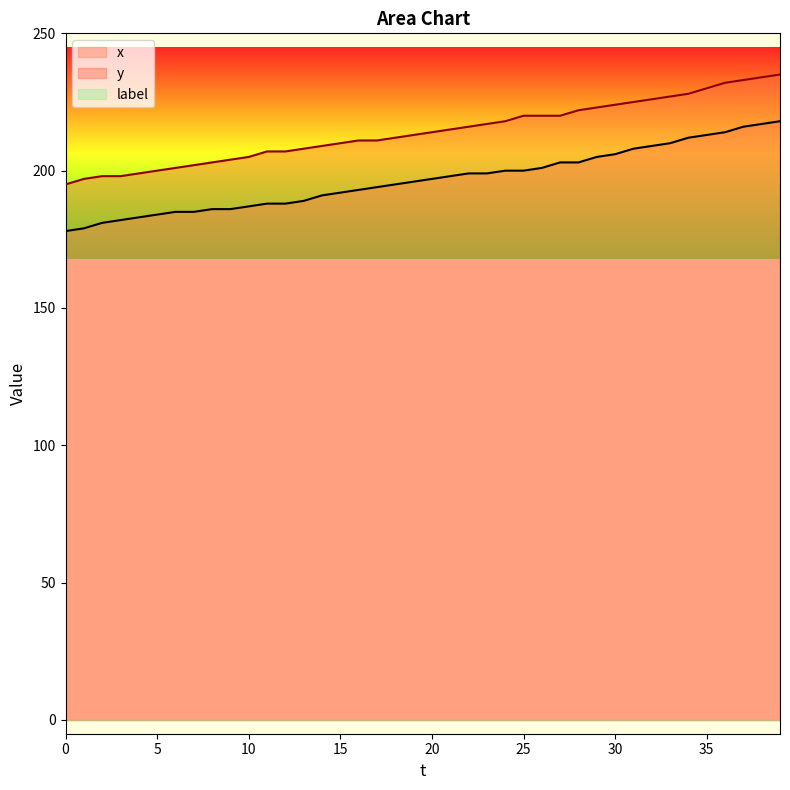

Which label corresponds to the largest value in the chart?

39